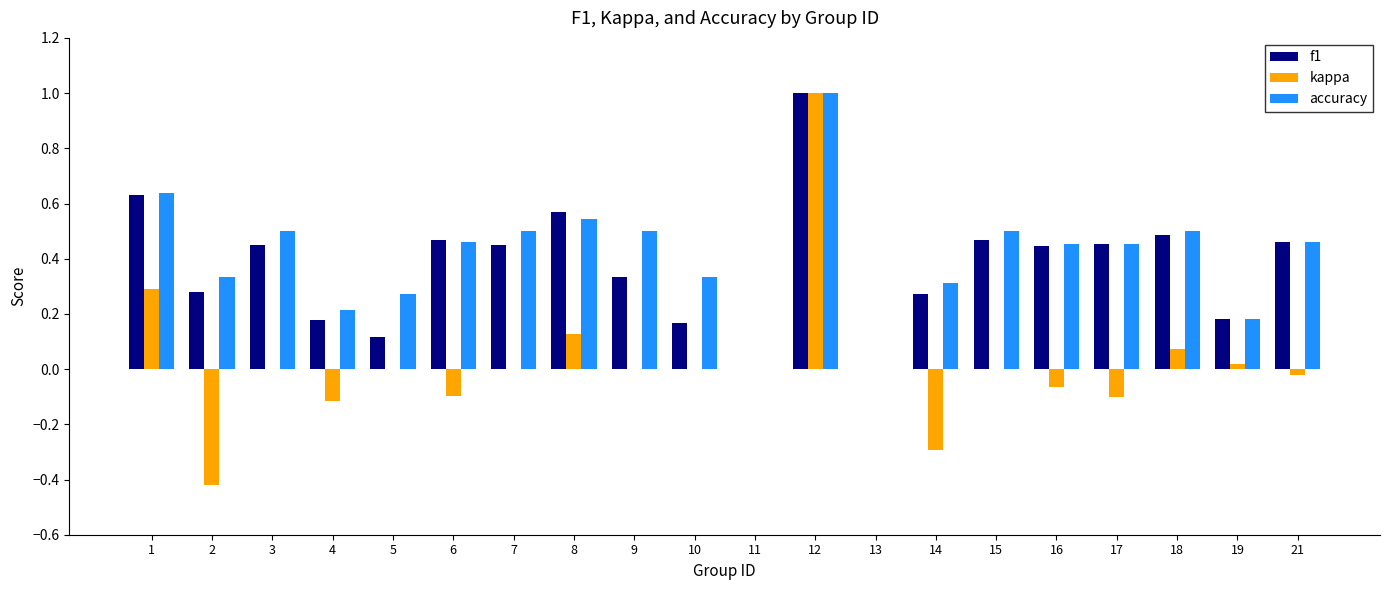

The kappa series shows -0.1 at 16. True or false?

True